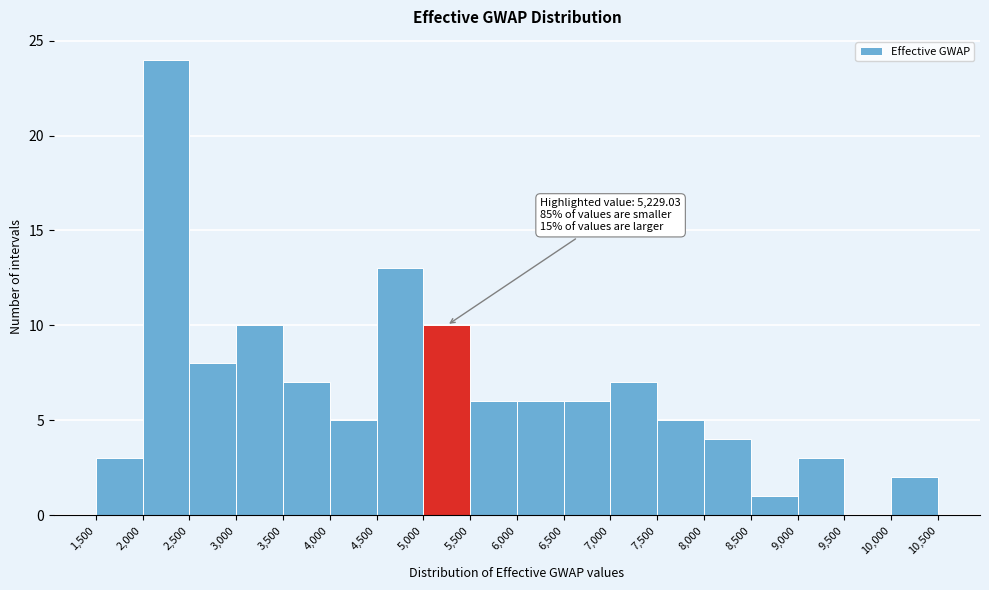

Over which range of the x-axis is the bar tallest?

2,000 to 2,500